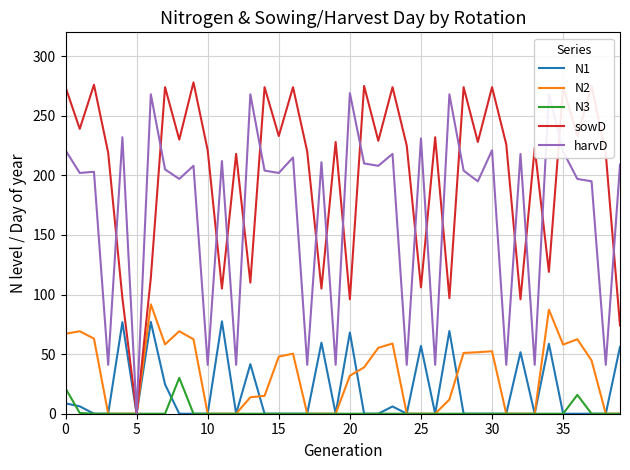

Which series has the largest range (max minus min)?

sowD